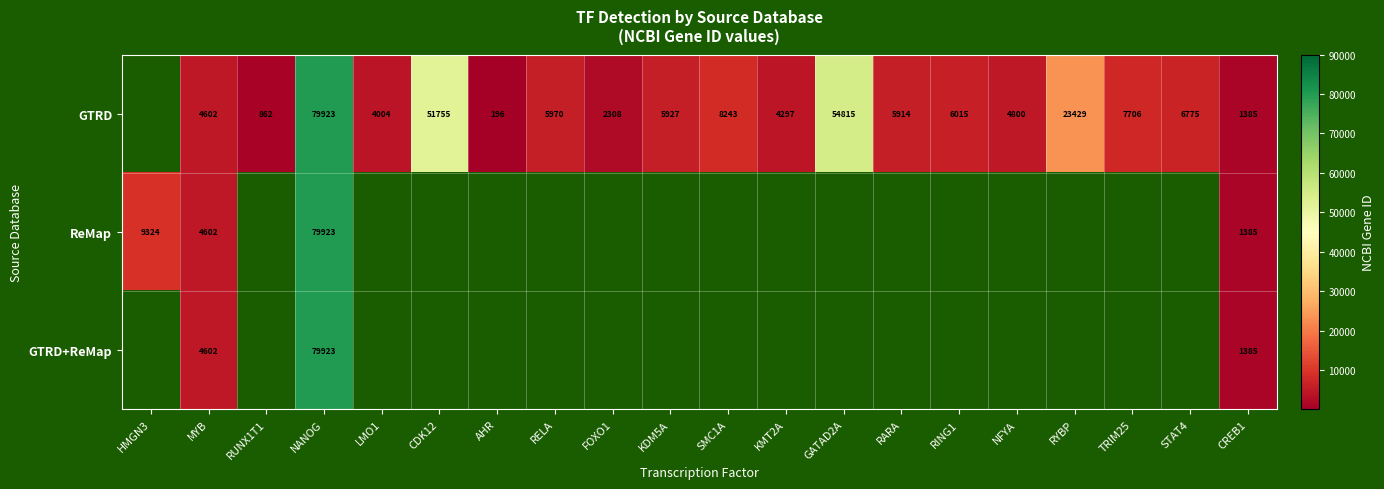

The value of GTRD at MYB is 6202. True or false?

False